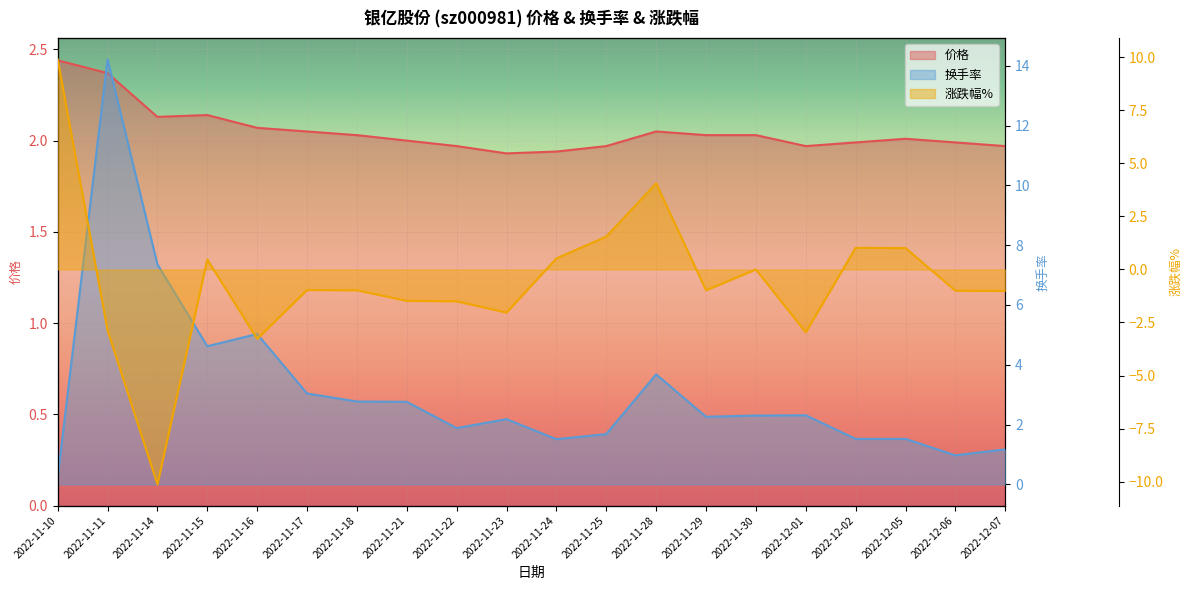

What are all the series names shown in the legend?

价格, 换手率, 涨跌幅%